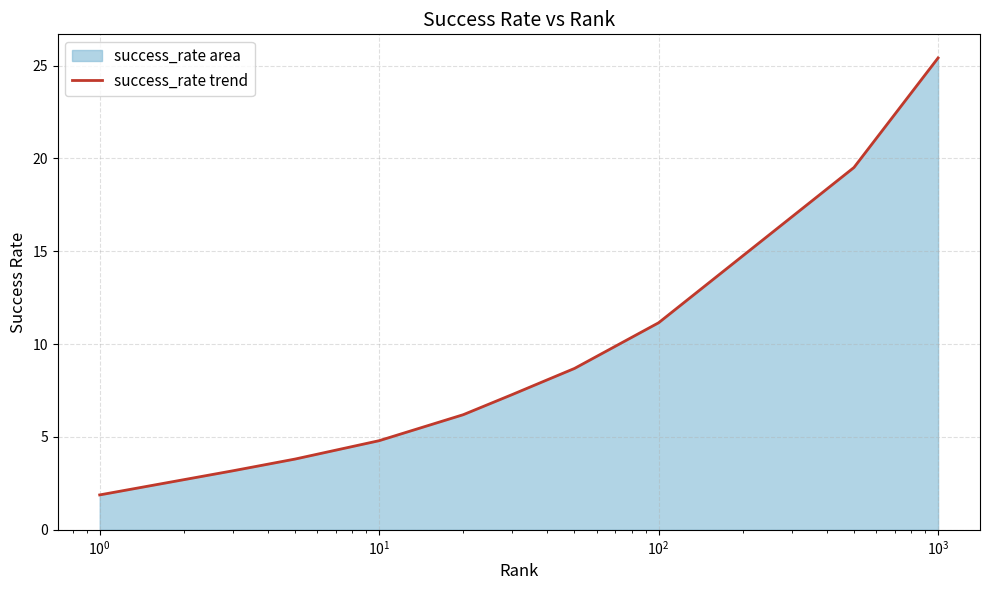

What is the greatest value displayed?

25.4